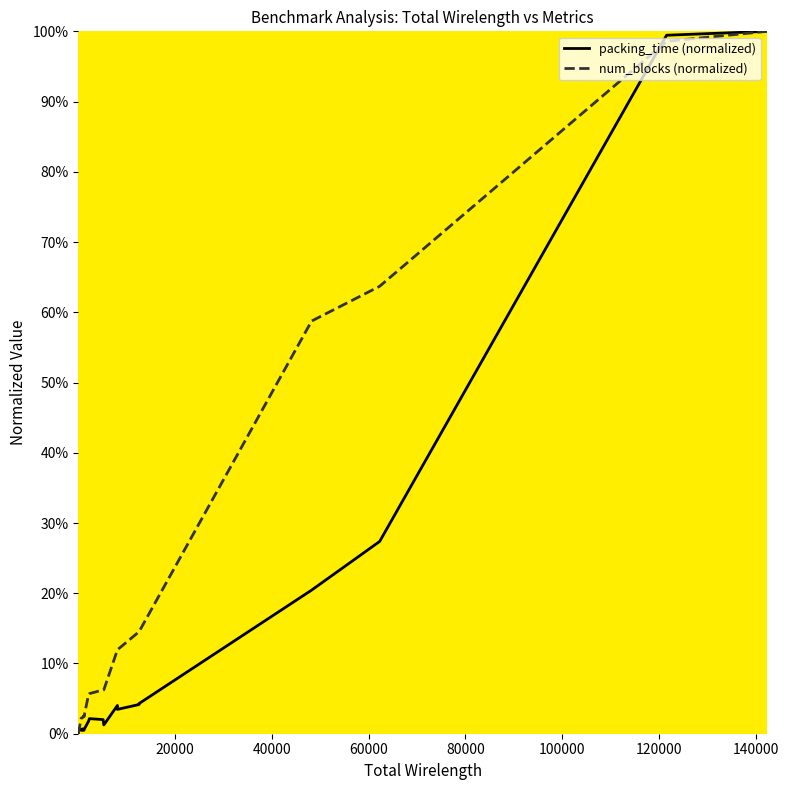

What is the average value of the num_blocks (normalized) series?

0.2